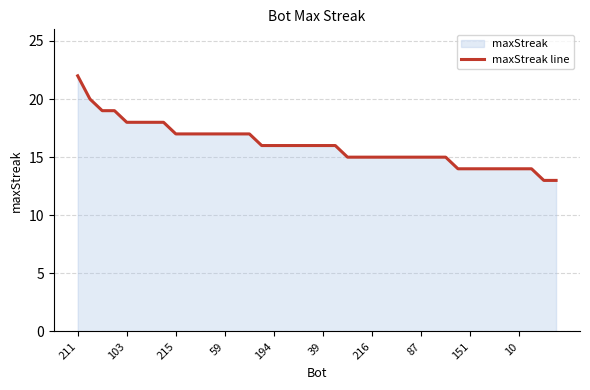

What is the sum of all values?

642